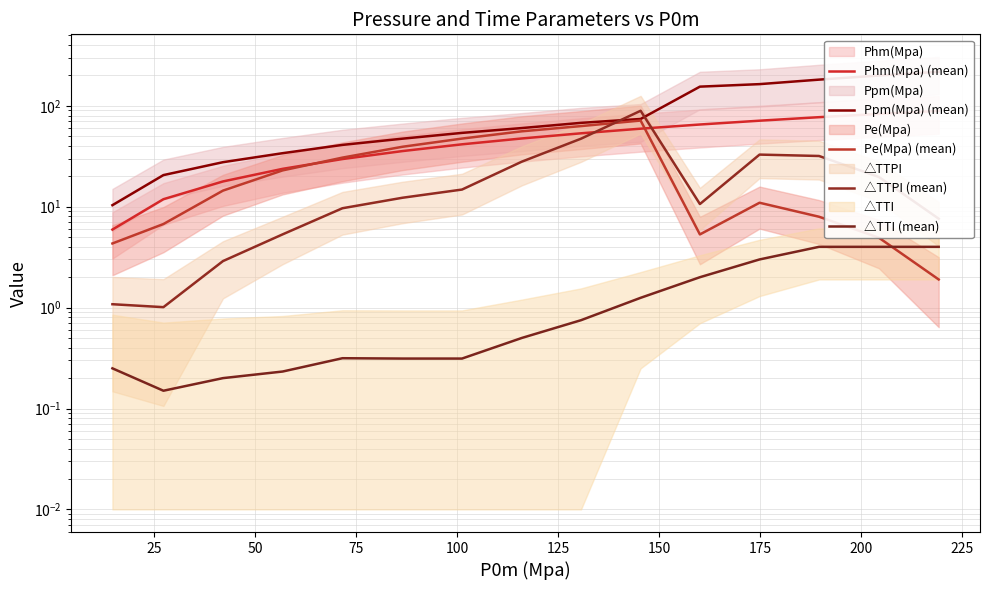

Reading left to right, list all the values displayed in this chart.

Phm(Mpa) (mean): 5.9	11.9	17.8	23.7	29.6	35.6	41.5	47.4	53.4	59.3	65.2	71.2	77.1	83.0	88.9
Ppm(Mpa) (mean): 10.3	20.6	27.6	33.9	41.0	47.2	53.9	60.1	67.7	74.0	154.7	163.9	181.6	199.4	217.2
Pe(Mpa) (mean): 4.3	6.7	14.4	22.9	30.6	39.2	47.3	55.8	62.9	71.4	5.3	10.9	8.0	4.9	1.9
△TTPI (mean): 1.1	1.0	2.9	5.3	9.7	12.3	14.8	27.9	47.2	89.2	10.6	32.8	31.8	19.7	7.6
△TTI (mean): 0.2	0.1	0.2	0.2	0.3	0.3	0.3	0.5	0.8	1.2	2.0	3.0	4.0	4.0	4.0